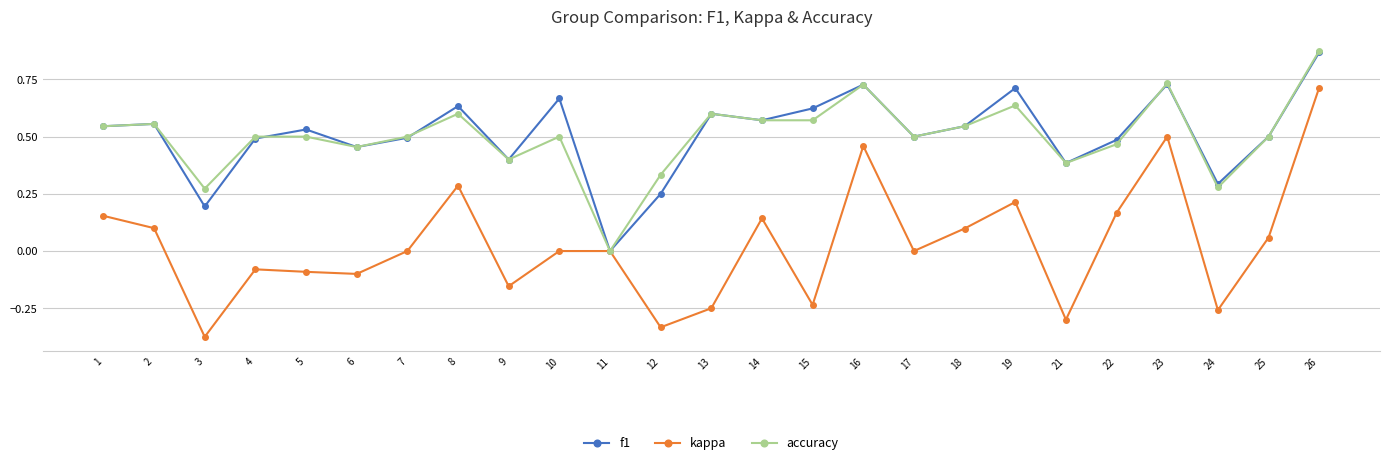

What is the total value across all series at 26?

2.5